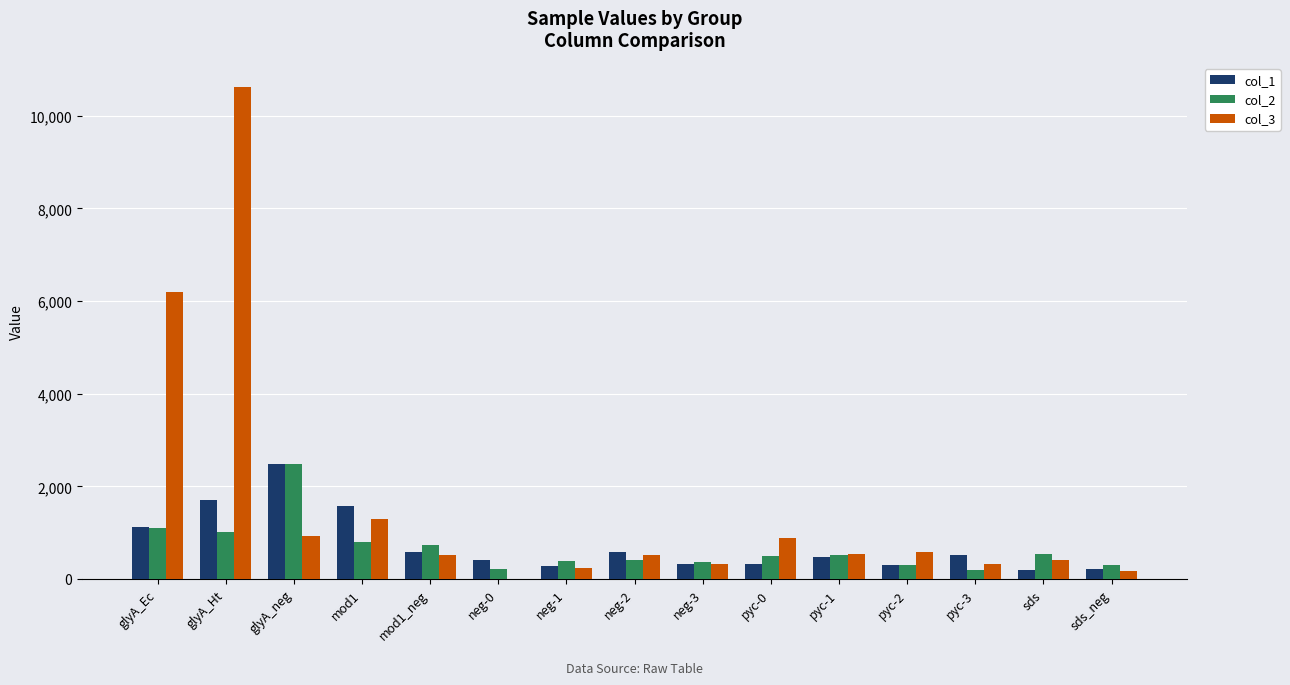

What is the sum of the col_1 values at pyc-2 and pyc-0?

630.2